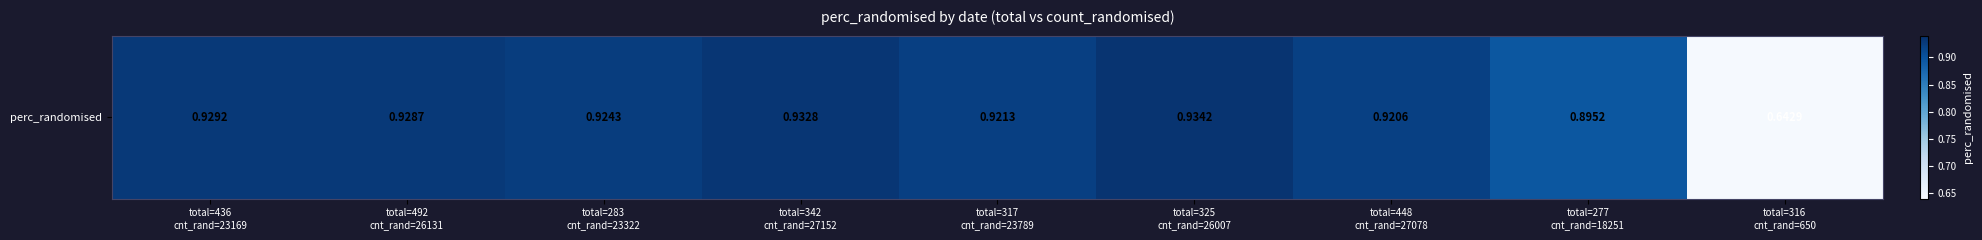

What is the change in value from total=342
cnt_rand=27152 to total=316
cnt_rand=650?

-0.3